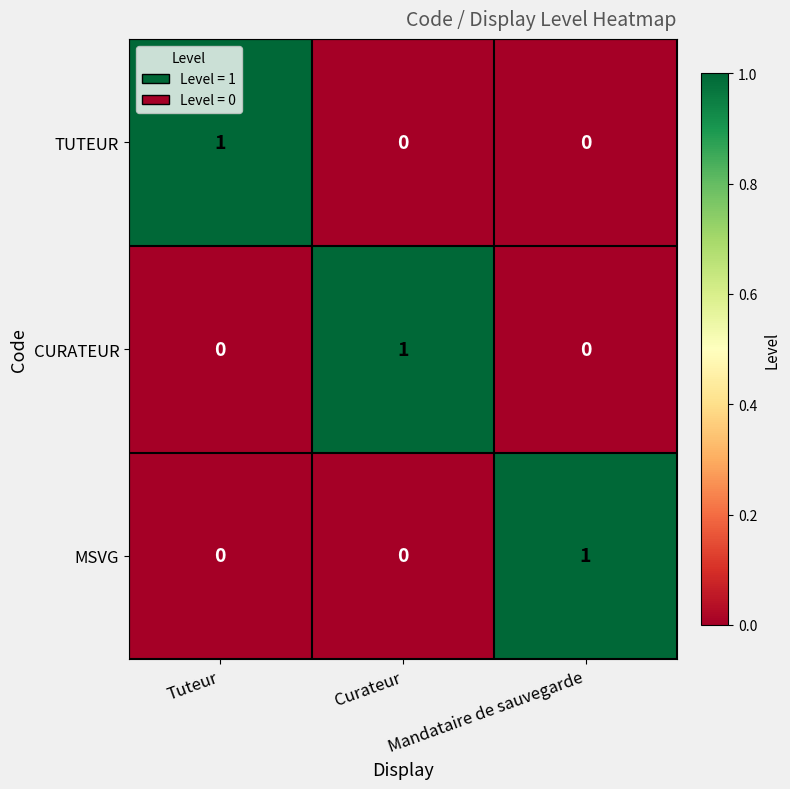

True or false: TUTEUR has a value of -1 at Mandataire de sauvegarde.

False